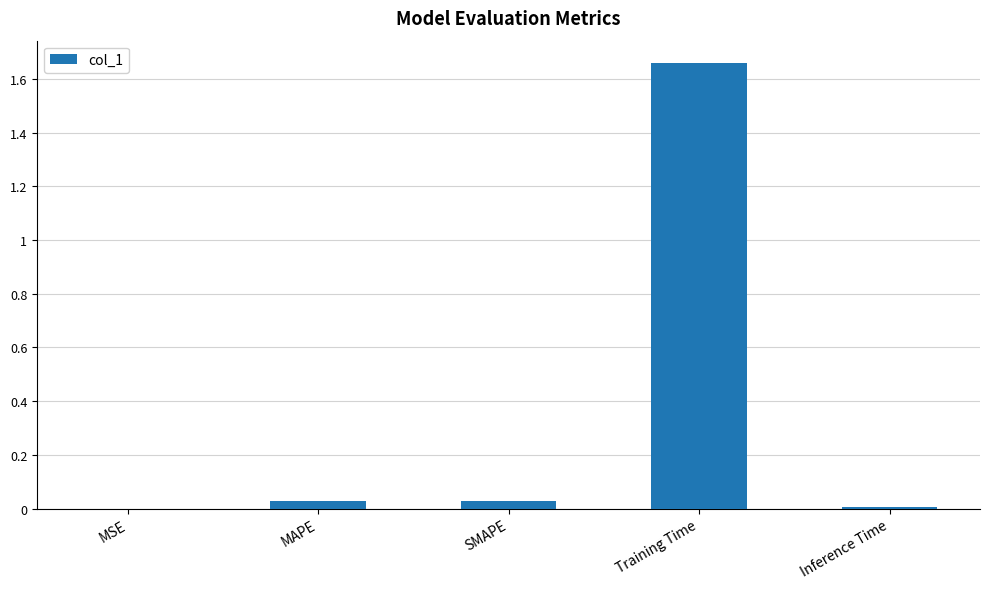

Between Training Time and Inference Time, which is larger?

Training Time